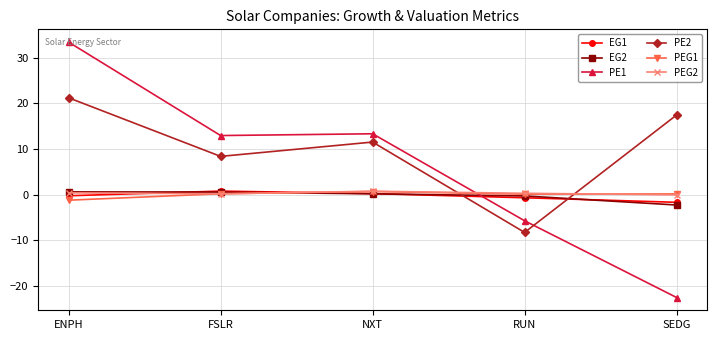

In PE1, how many points are lower than both neighbors (excluding endpoints)?

1